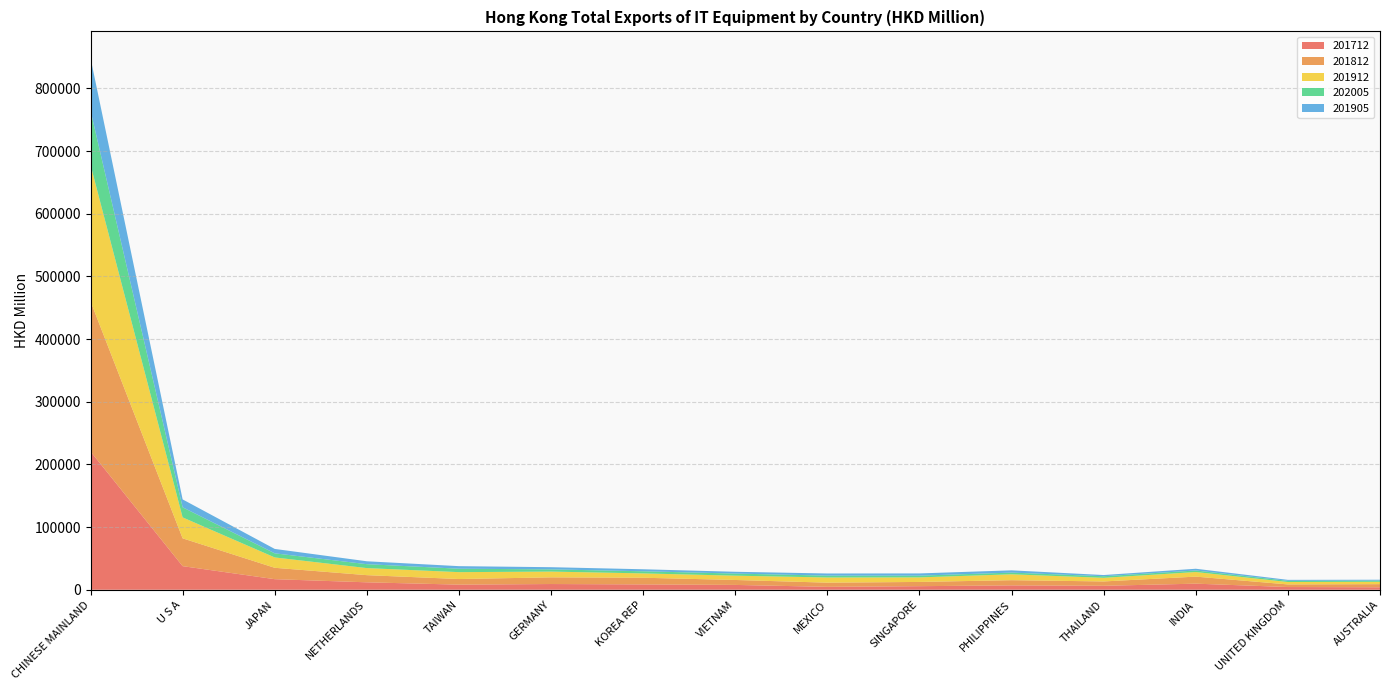

Reading right to left, extract all data points from this chart.

201712: 3948.6	4350.4	9727.7	6324.8	6995.9	5715.2	4646.7	7725.8	8540.5	9147.0	8174.7	11870.7	16893.6	37681.3	220741.6
201812: 5000.8	4156.3	11226.4	6942.5	8277.8	6764.6	6674.4	7881.6	10639.7	10653.5	8944.2	11436.6	18171.6	44385.9	239608.4
201912: 3748.5	3842.9	7345.2	5779.2	9386.1	7270.4	8262.8	6871.7	6924.1	9188.0	10995.8	11260.2	16517.8	33402.9	217851.9
202005: 1875.6	1897.7	2450.4	2519.0	2720.0	2777.6	2978.3	3347.5	3392.0	3530.1	5471.2	6246.7	6543.1	16132.1	86580.8
201905: 1432.3	1558.6	2774.1	1934.3	3600.3	3538.2	3403.8	2872.1	3208.7	3490.5	4091.3	4647.7	7035.7	12574.2	83851.3